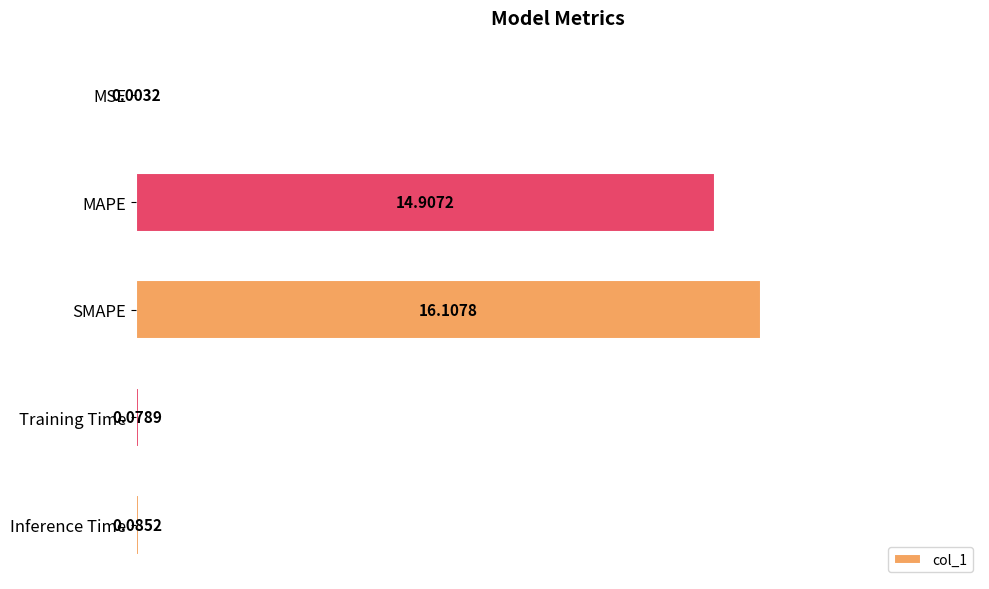

Which label corresponds to the largest value in the chart?

SMAPE